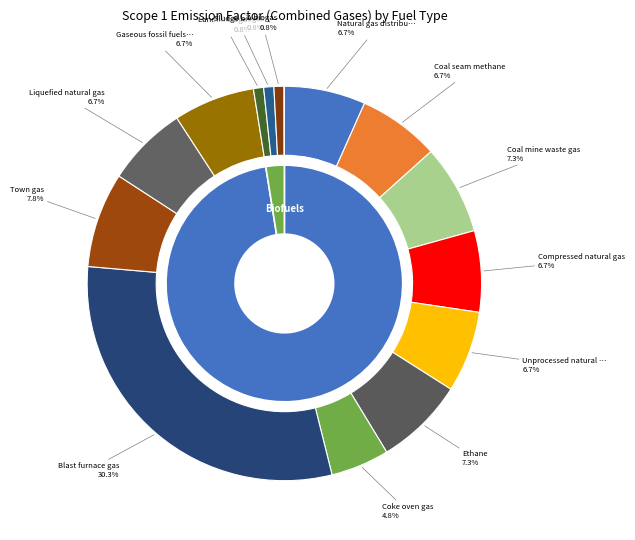

How much of the chart is everything except Blast furnace gas?

69.7%